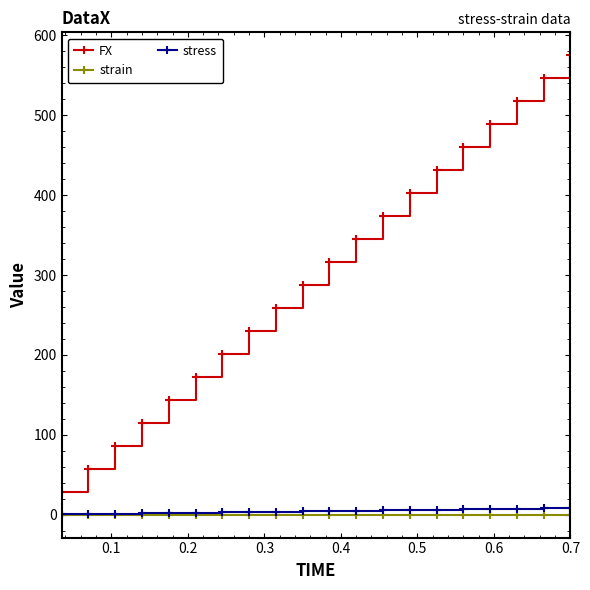

Which series has the widest spread of values?

FX